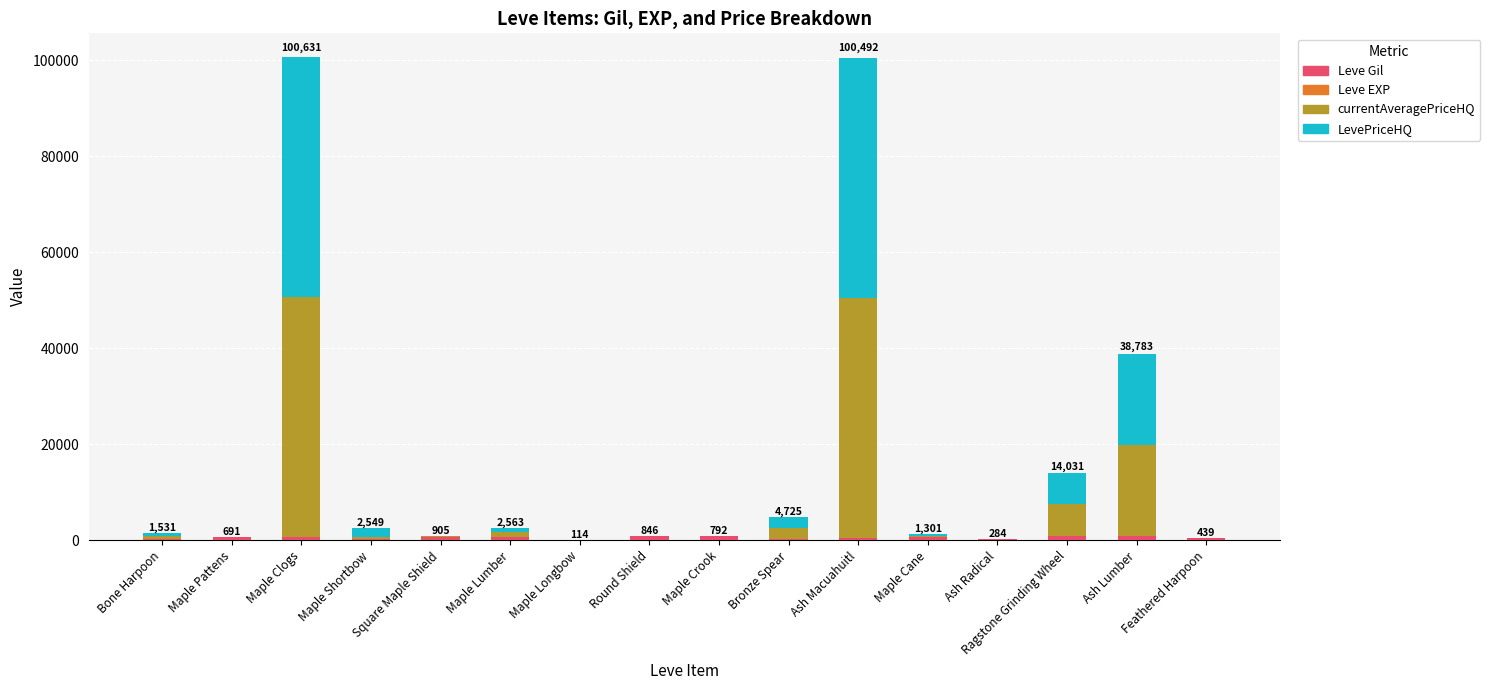

Count the number of data series in this chart.

4